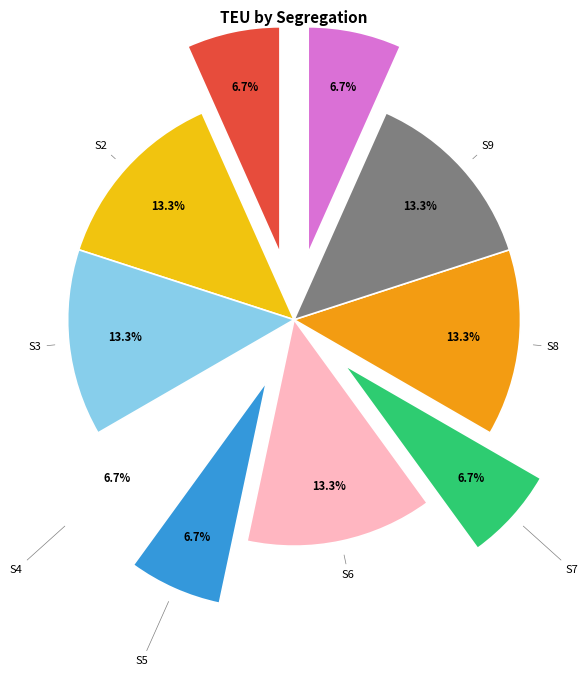

What is the smallest slice in the pie chart?

S1